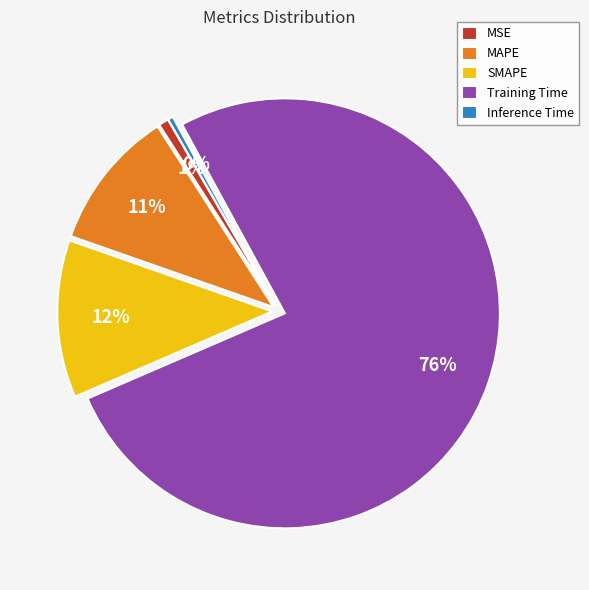

Do MAPE and Inference Time together represent more than half of the pie?

No